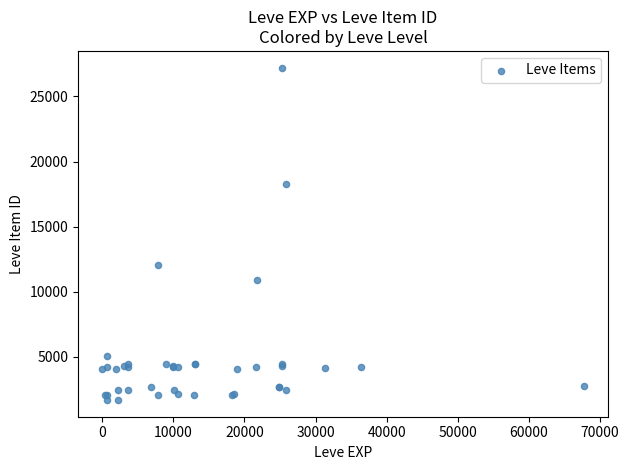

What Y value in the scatter plot is closest to 14448?

12018